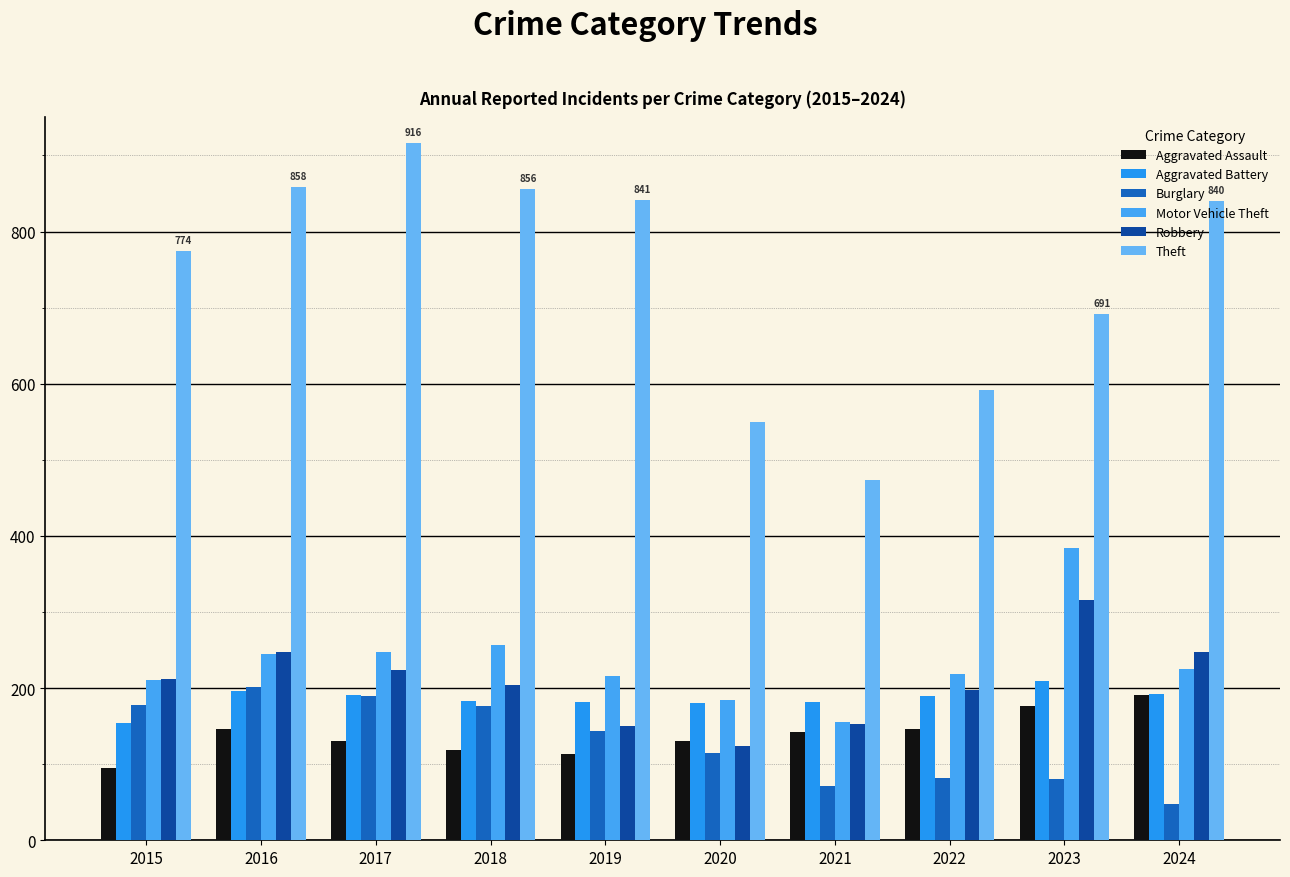

Rank the categories by Aggravated Assault value from lowest to highest.

2015, 2019, 2018, 2017, 2020, 2021, 2016, 2022, 2023, 2024